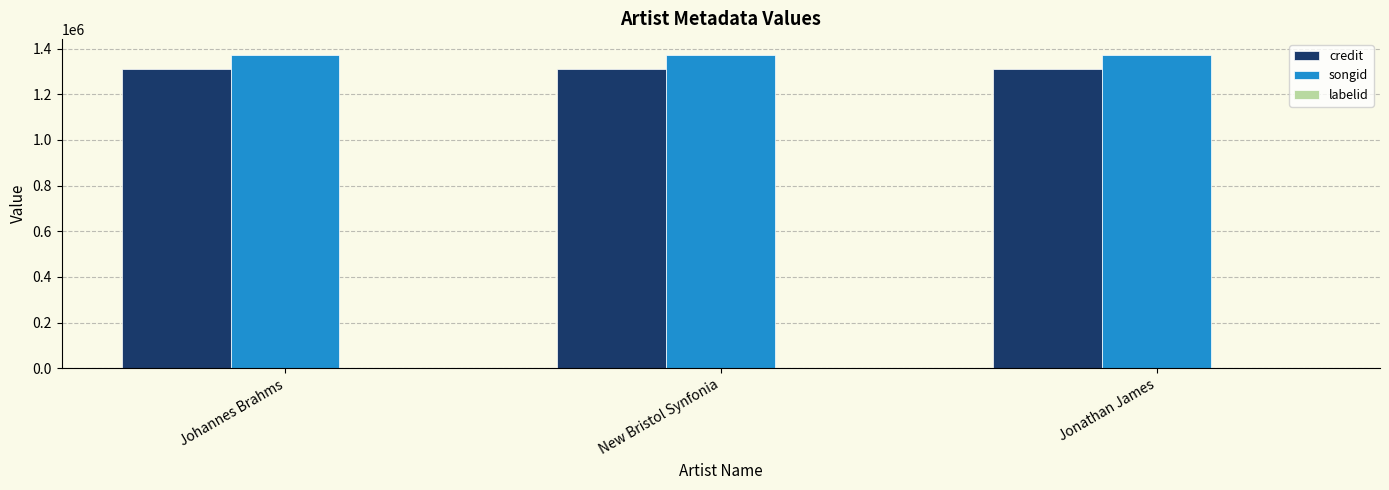

Which series has the largest total across all categories?

songid